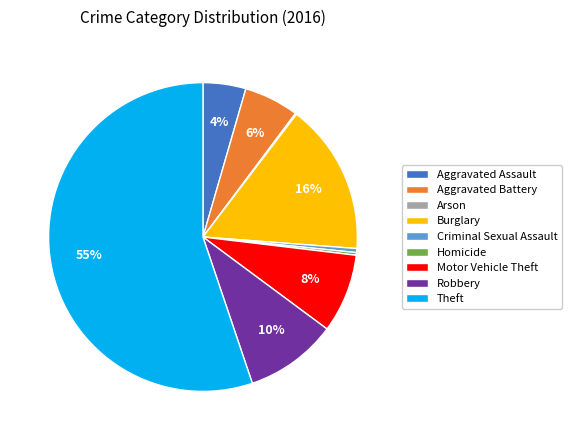

What is the largest slice in the pie chart?

Theft